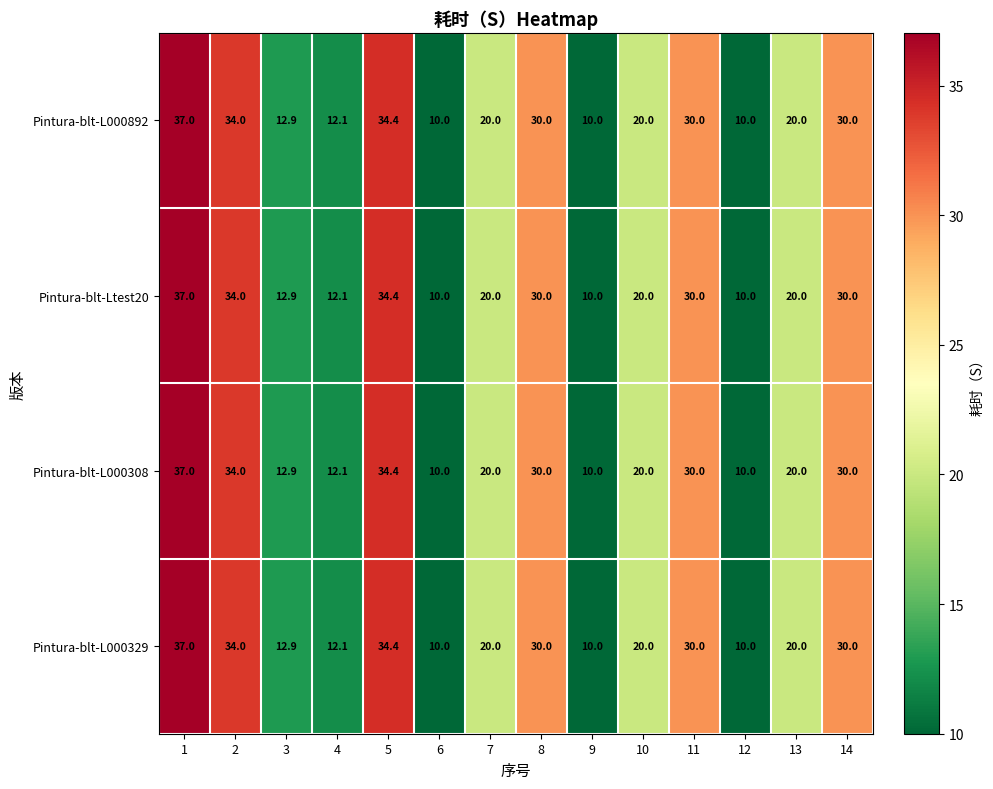

The Pintura-blt-L000329 series shows 54.3 at 1. True or false?

False